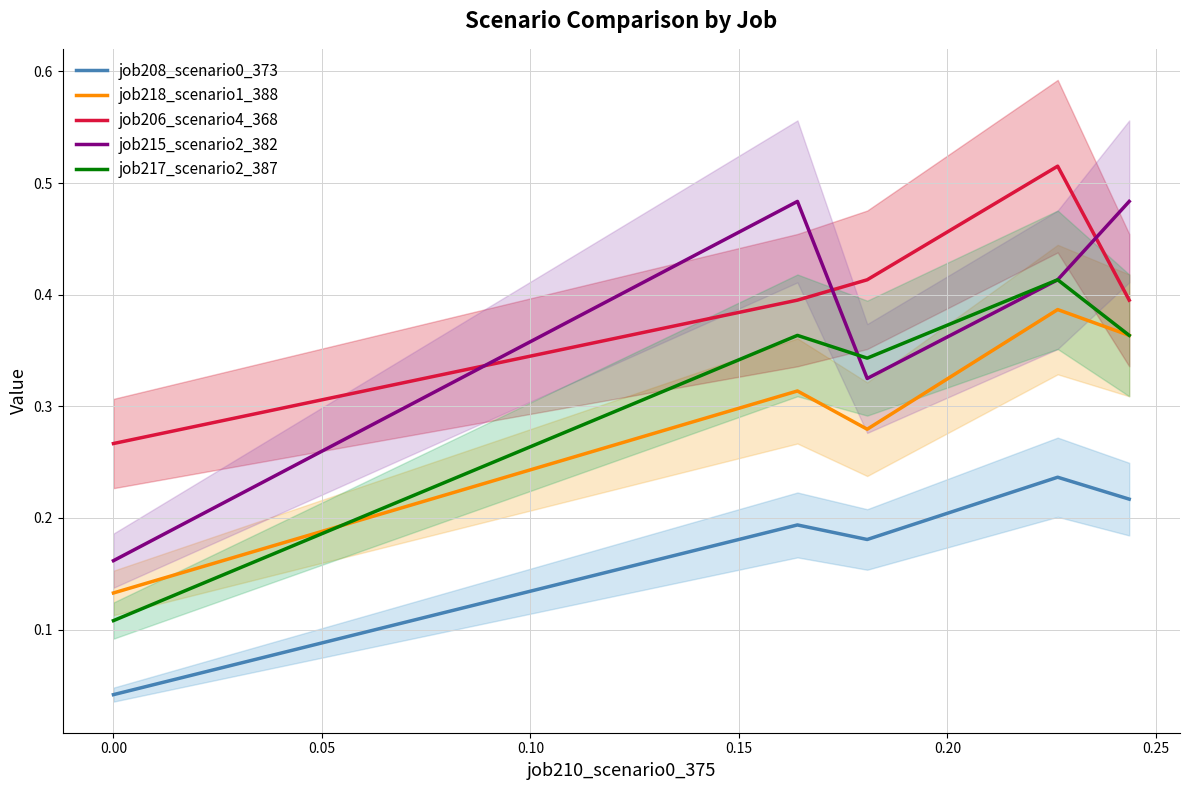

True or false: job218_scenario1_388 and job208_scenario0_373 cross at least once.

False